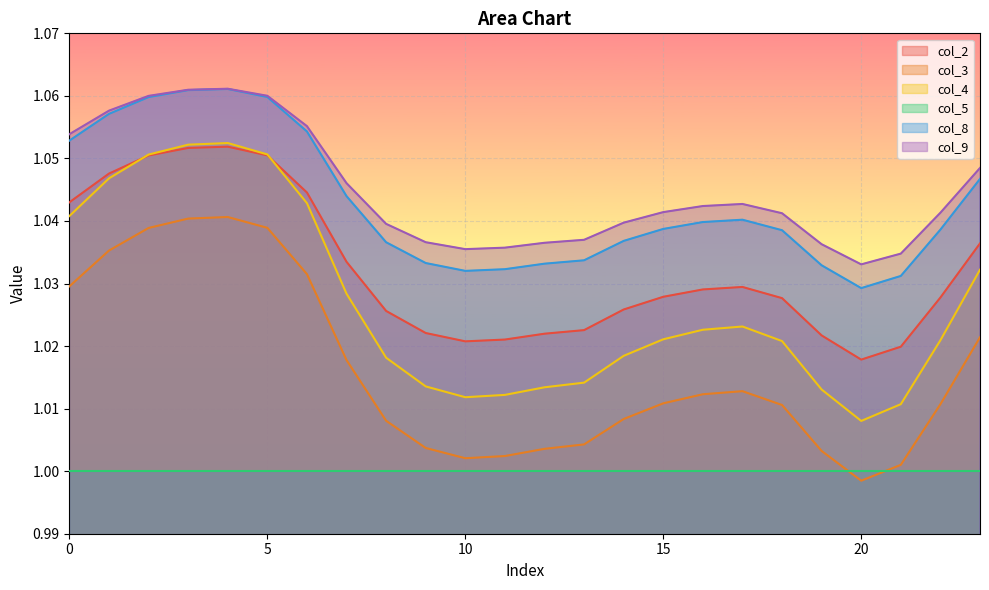

Which series has the widest spread of values?

col_4